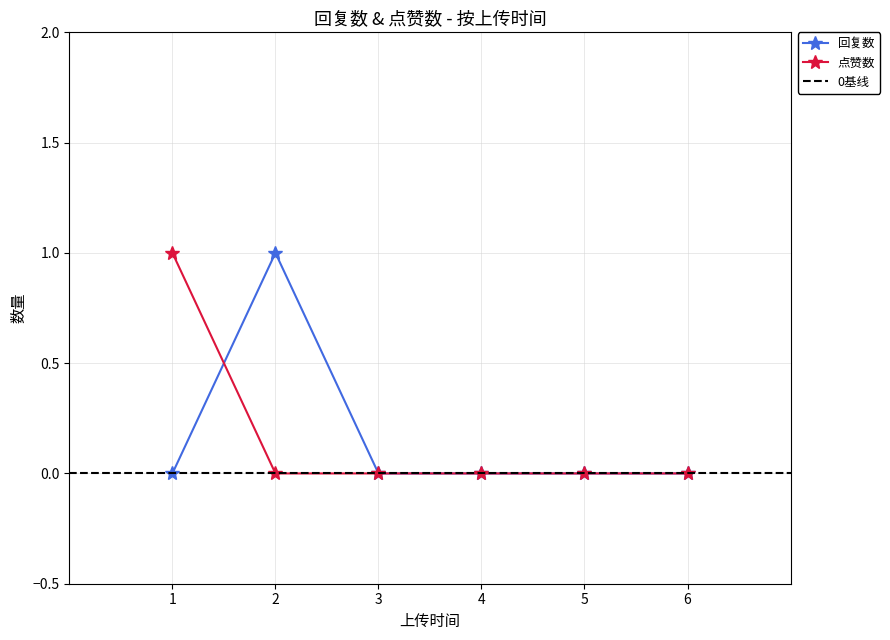

The value of 回复数 at 5 is 0. True or false?

True